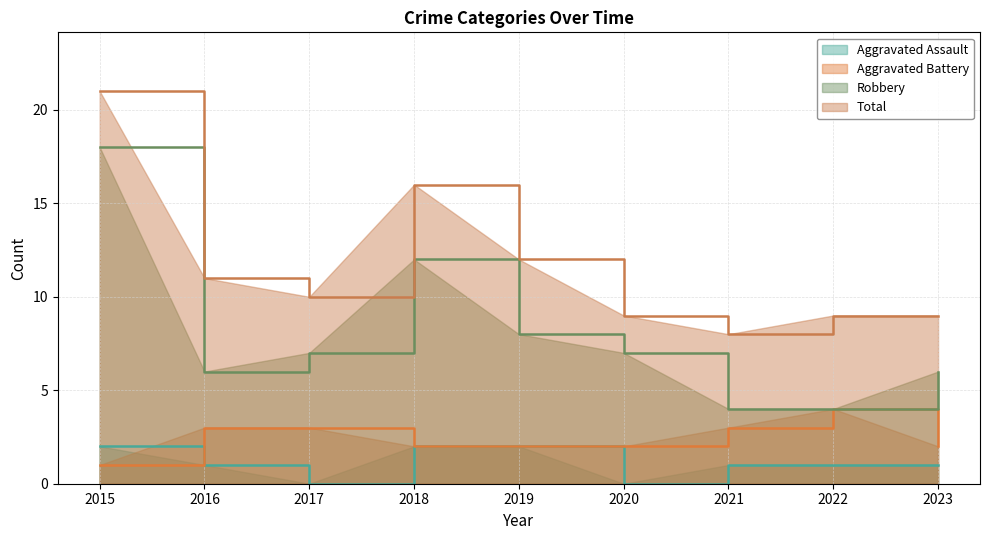

What is the difference between the highest and lowest values at 2019?

10